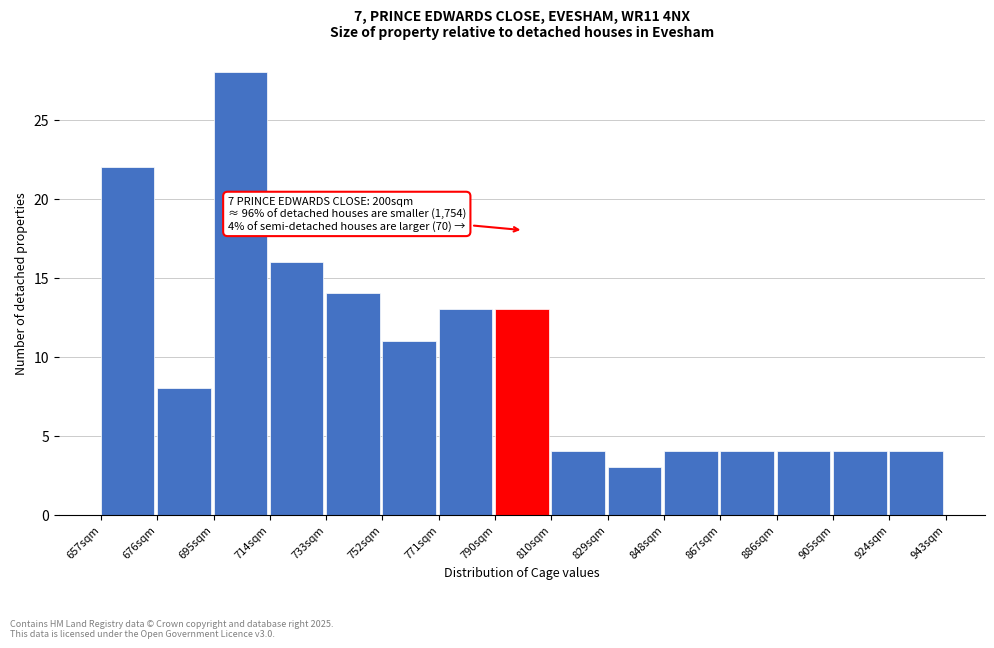

Over which range of the x-axis is the bar tallest?

696 to 714